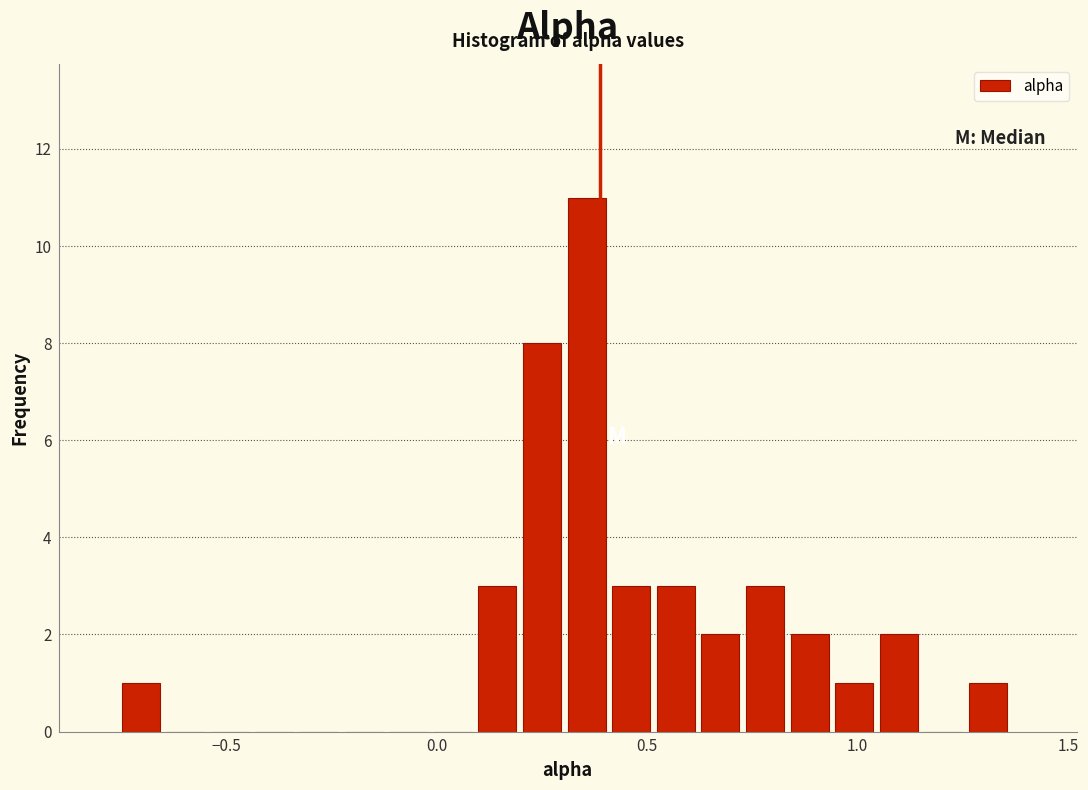

Around what value on the x-axis is the tallest bar? Give the approximate position of its centre, as read against the axis.

0.35